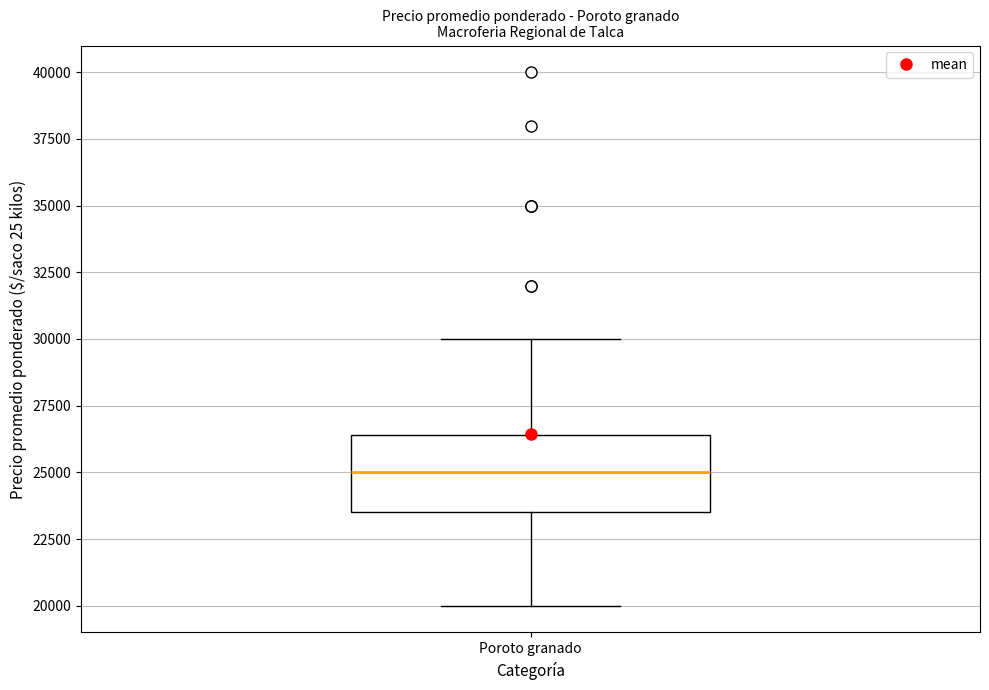

Read this box plot against the y-axis: the position of the median line, the range covered by the box, and the ends of both whiskers. The values are not printed on the chart, so give them approximately, as read against the axis.

median 25000, box 23500 to 26500, whiskers 20000 to 30000